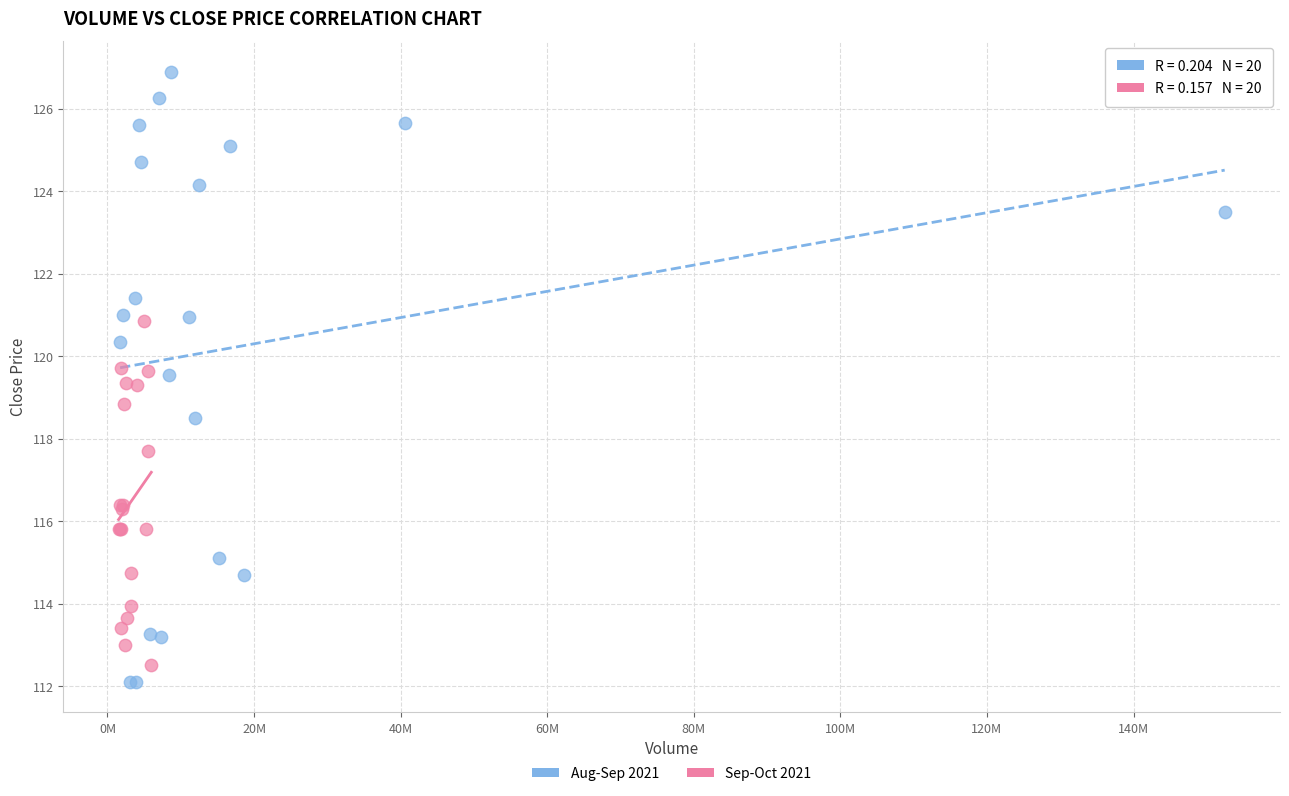

Which series has the widest spread of Y values?

Aug-Sep 2021